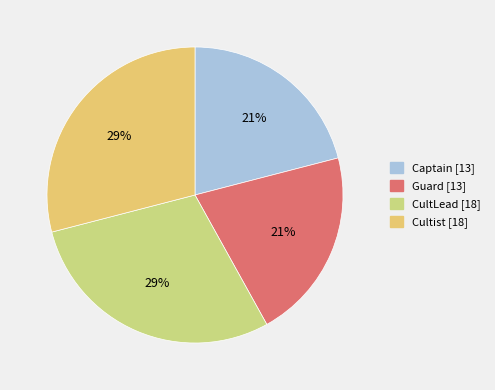

Is it true that CultLead is 36% of the pie?

False